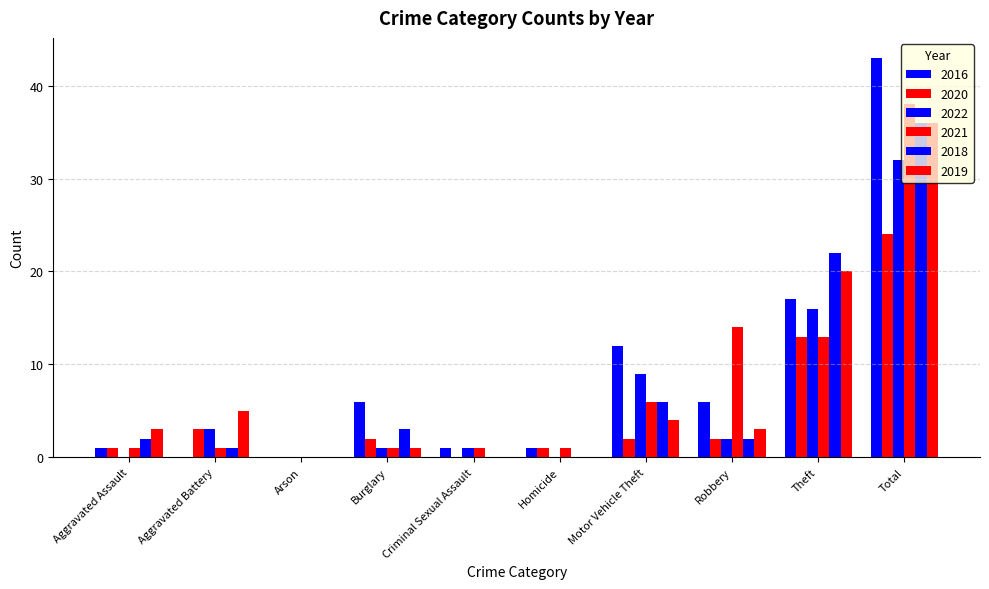

How many groups of bars are there?

10